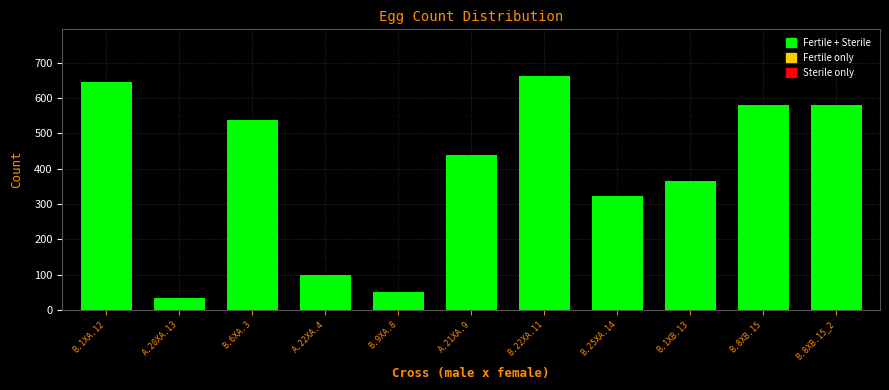

Reading right to left, transcribe all the data shown in this chart.

B.8XB.15_2=579	B.8XB.15=579	B.1XB.13=365	B.25XA.14=324	B.22XA.11=662	A.21XA.9=440	B.9XA.8=50	A.22XA.4=100	B.6XA.3=538	A.20XA.13=33	B.1XA.12=646